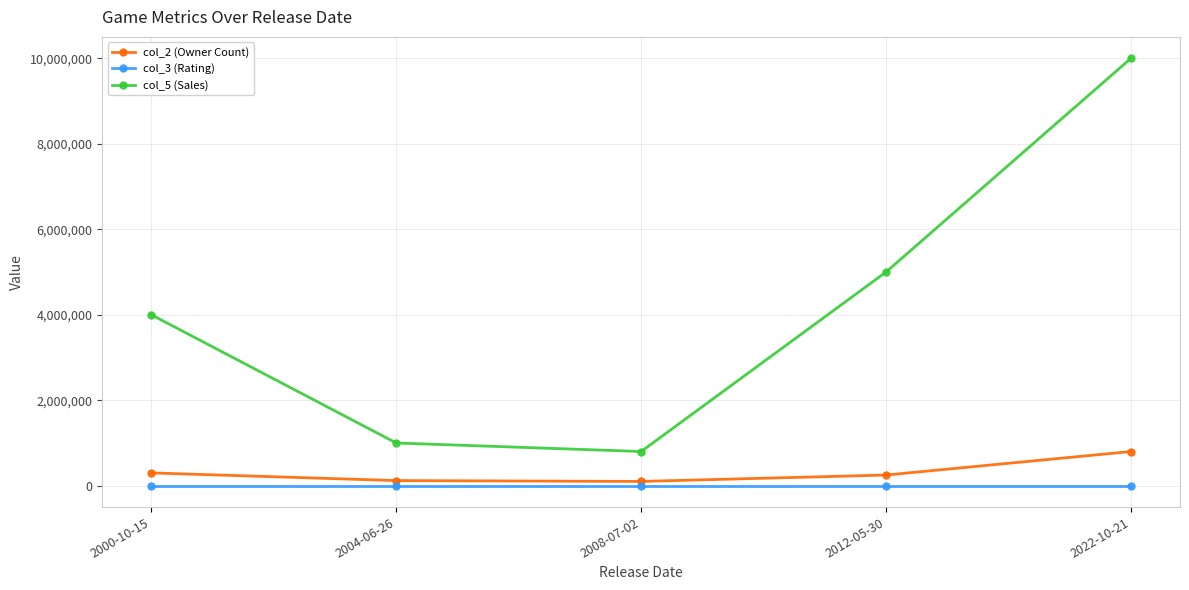

What is the maximum value for col_5 (Sales)?

10000000.0